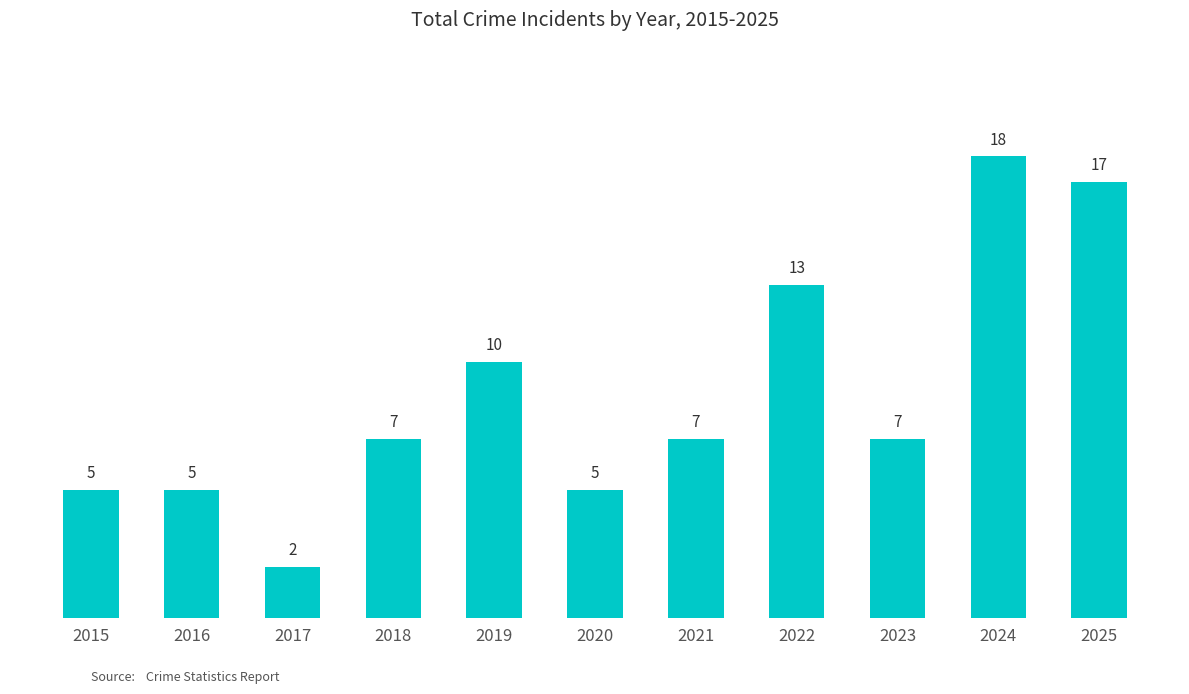

What is the value of the 7th bar from the left?

7